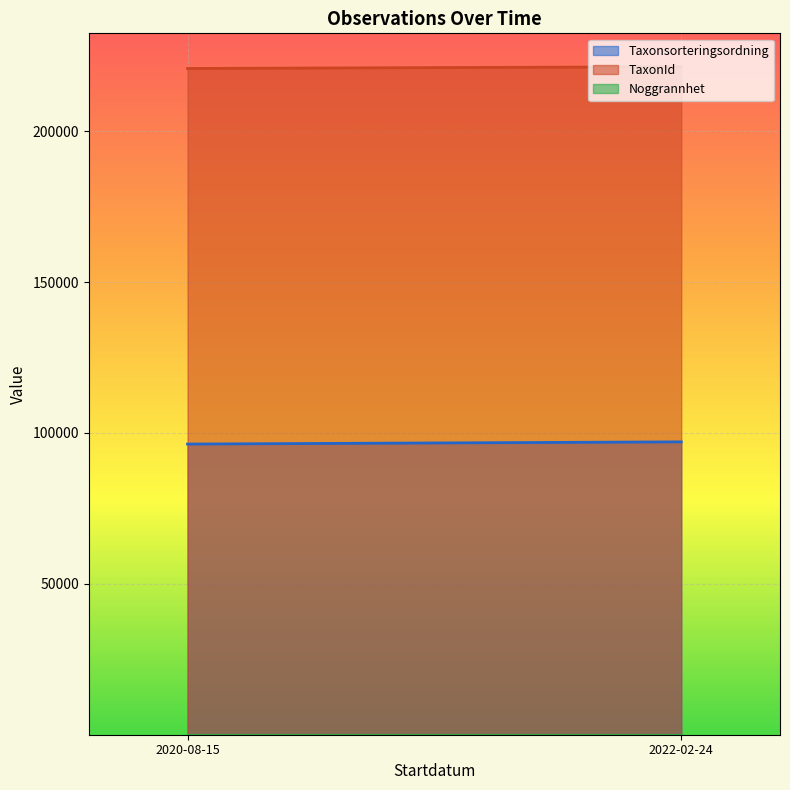

Which series has the widest spread of values?

Taxonsorteringsordning